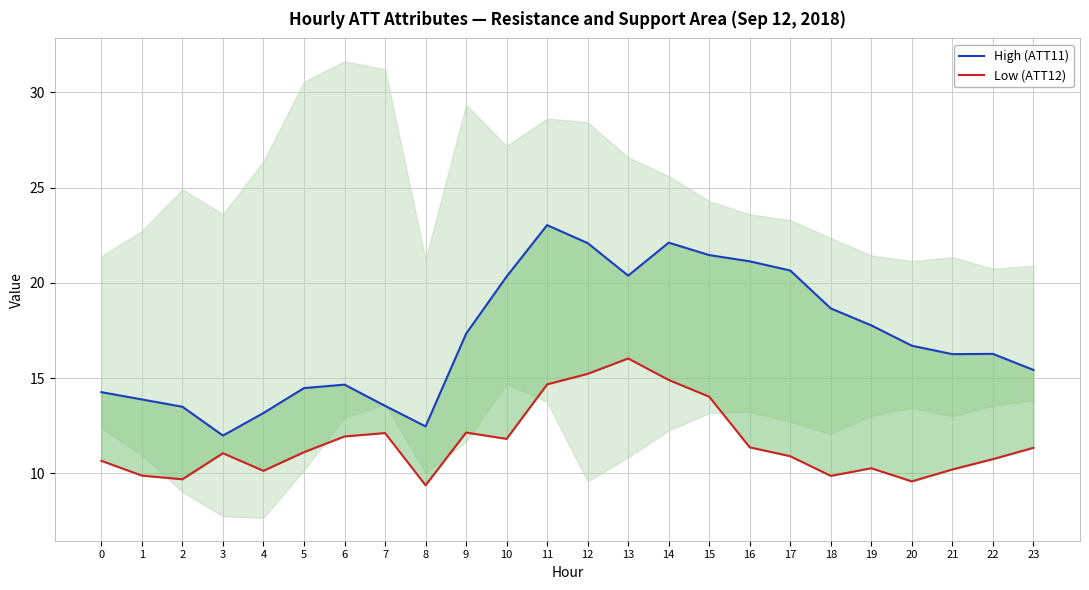

What is the approximate value of High (ATT11) at 10?

20.3